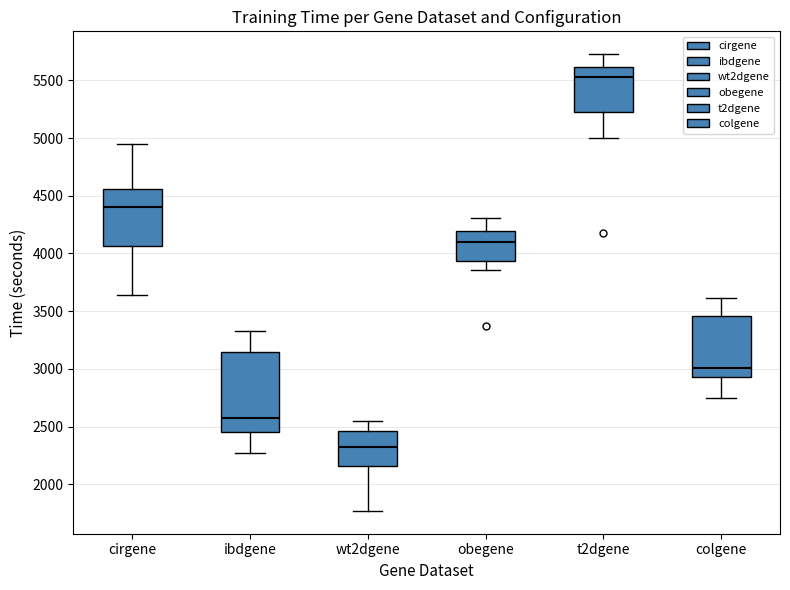

Which box has the highest median line?

t2dgene